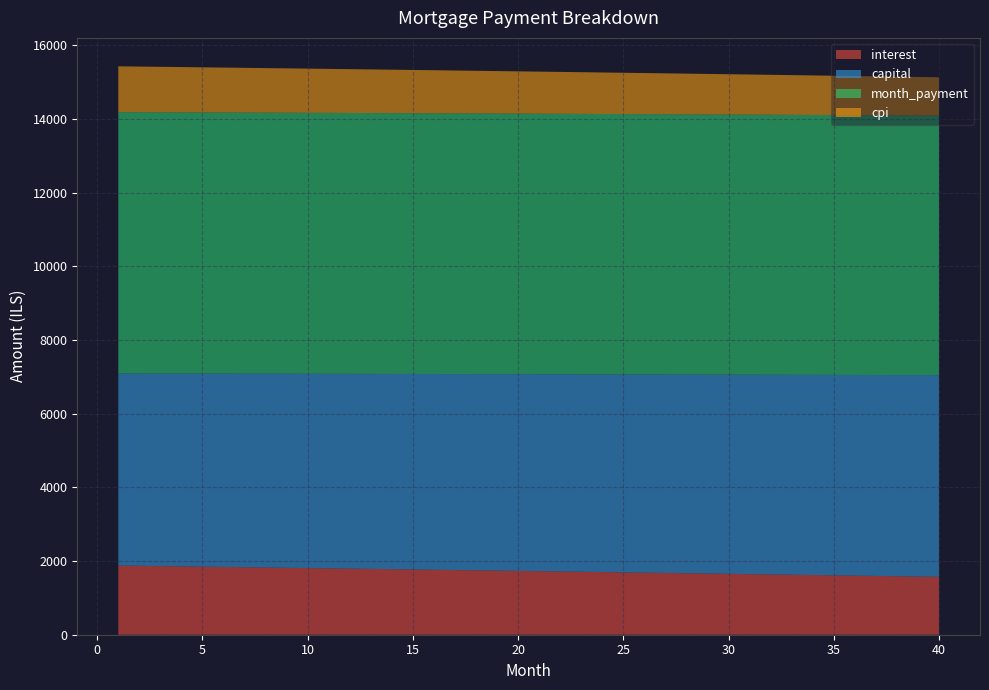

Reading left to right, list all the values displayed in this chart.

interest: 1877.3	1869.9	1862.4	1854.9	1847.4	1839.9	1832.4	1824.8	1817.2	1809.6	1801.9	1794.3	1786.6	1778.9	1771.2	1763.4	1755.6	1747.8	1740.0	1732.2	1724.3	1716.5	1708.5	1700.6	1692.7	1684.7	1676.7	1668.7	1660.6	1652.6	1644.5	1636.4	1628.3	1620.1	1611.9	1603.7	1595.5	1587.3	1579.0	1570.7
capital: 5214.8	5221.4	5227.9	5234.4	5241.0	5247.5	5254.1	5260.6	5267.2	5273.8	5280.4	5287.0	5293.6	5300.2	5306.8	5313.5	5320.1	5326.8	5333.4	5340.1	5346.8	5353.5	5360.1	5366.9	5373.6	5380.3	5387.0	5393.7	5400.5	5407.2	5414.0	5420.8	5427.5	5434.3	5441.1	5447.9	5454.7	5461.5	5468.4	5475.2
month_payment: 7092.2	7091.3	7090.3	7089.4	7088.4	7087.4	7086.4	7085.4	7084.4	7083.4	7082.3	7081.3	7080.2	7079.1	7078.0	7076.9	7075.8	7074.6	7073.5	7072.3	7071.1	7069.9	7068.7	7067.5	7066.2	7065.0	7063.7	7062.4	7061.1	7059.8	7058.5	7057.1	7055.8	7054.4	7053.0	7051.6	7050.2	7048.8	7047.4	7045.9
cpi: 1245.0	1240.1	1235.1	1230.1	1225.1	1220.0	1215.0	1209.9	1204.9	1199.8	1194.7	1189.6	1184.4	1179.3	1174.1	1169.0	1163.8	1158.6	1153.4	1148.1	1142.9	1137.6	1132.3	1127.0	1121.7	1116.4	1111.1	1105.7	1100.3	1095.0	1089.6	1084.2	1078.7	1073.3	1067.8	1062.3	1056.9	1051.3	1045.8	1040.3